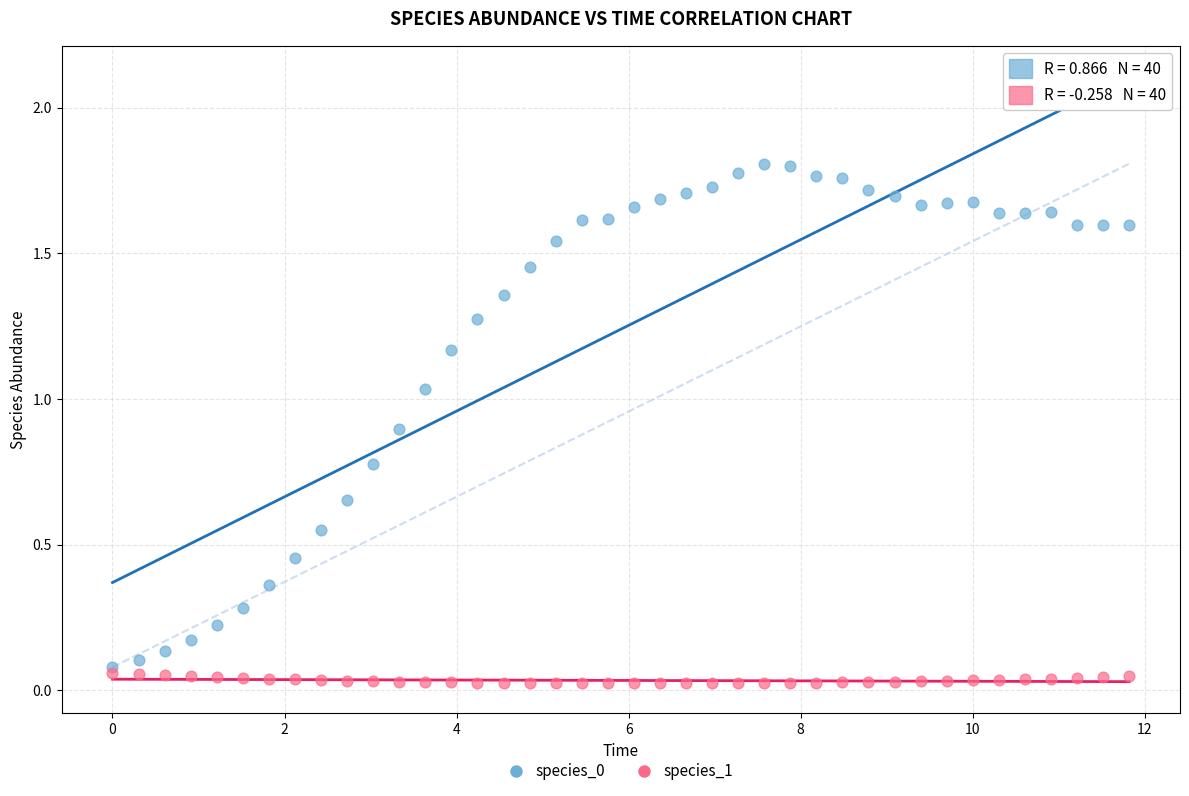

Which series reaches the minimum Y coordinate?

species_1